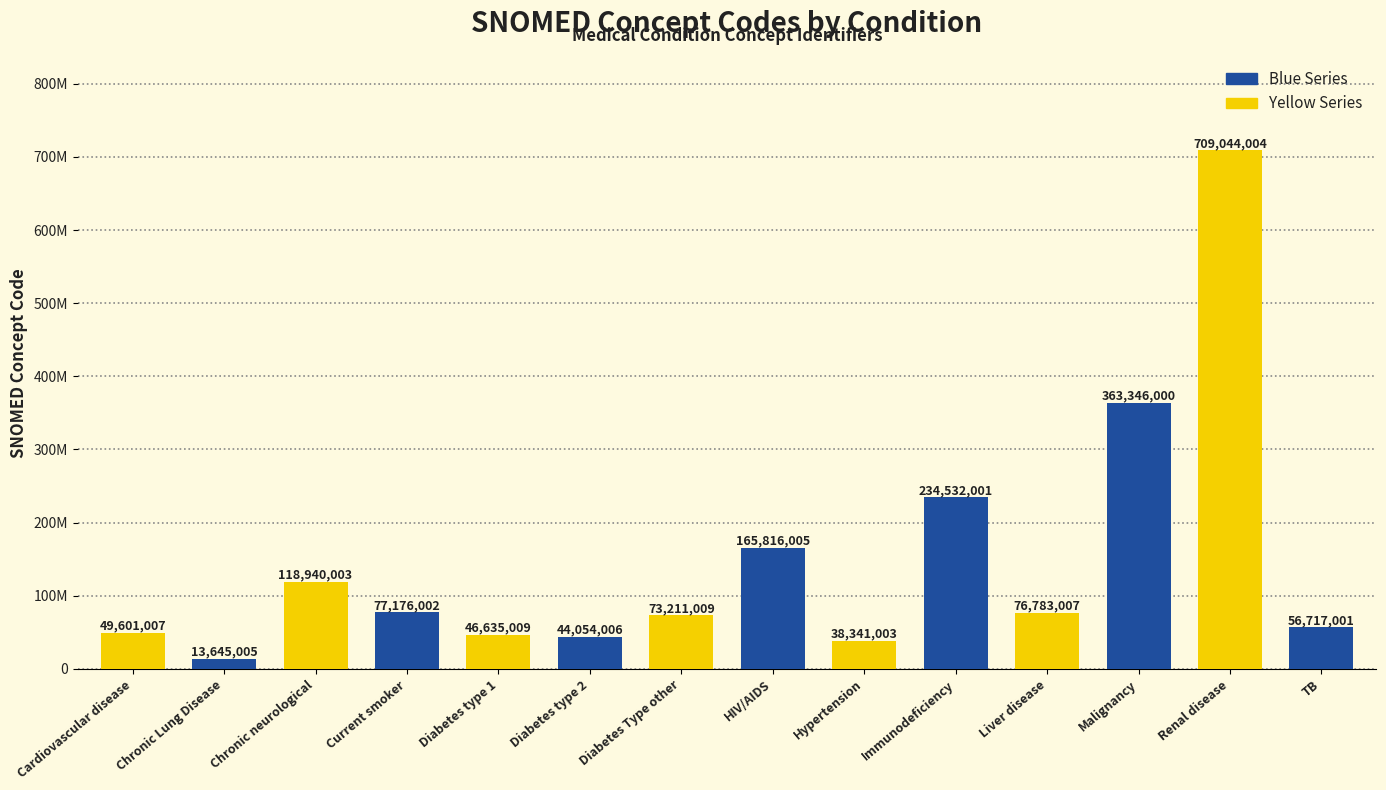

What is the change in value from Chronic neurological to Immunodeficiency?

+115591998